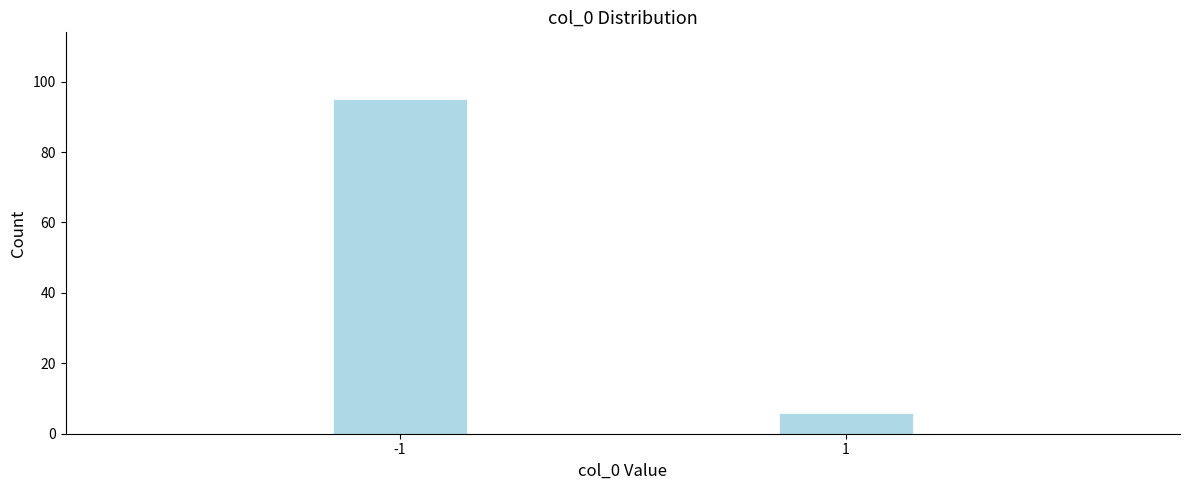

Reading left to right, what are all the values shown in this chart?

95	6